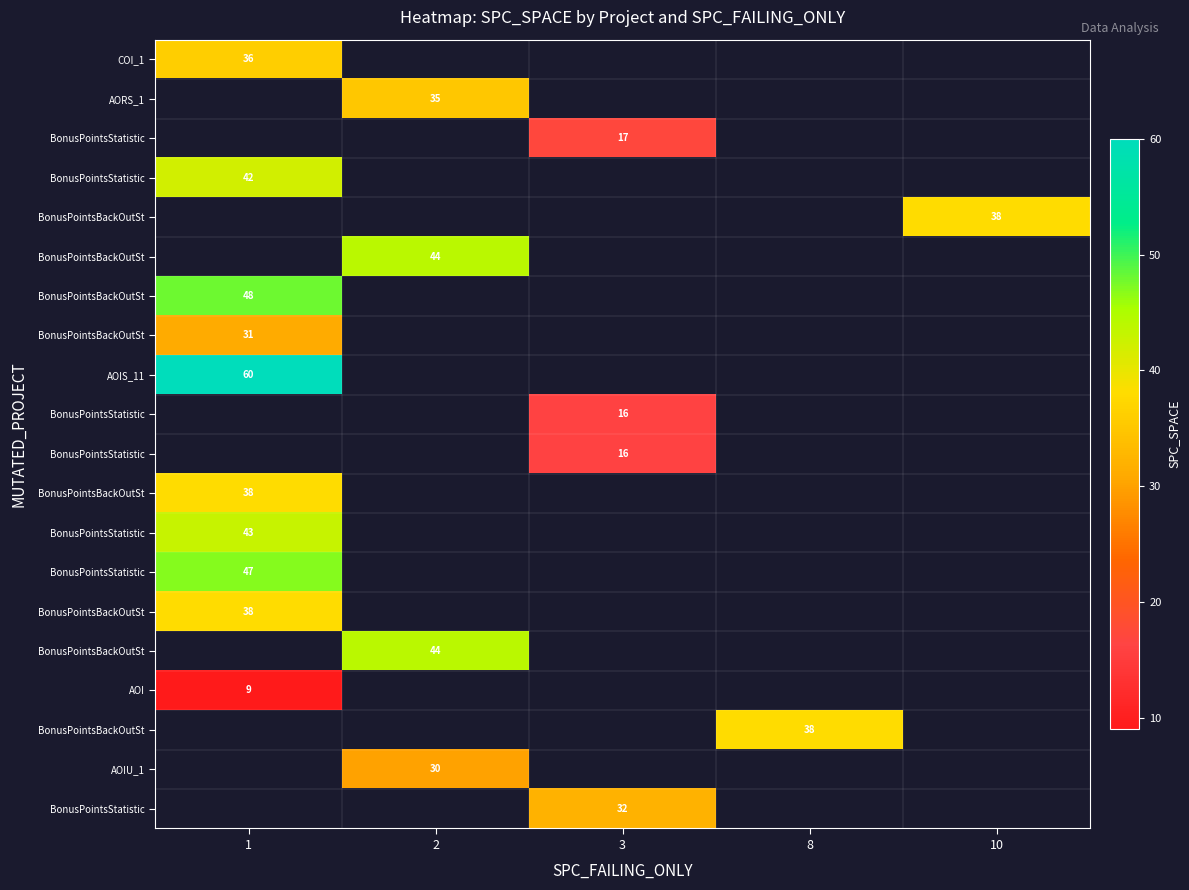

At which category does the chart reach its minimum across all series?

1